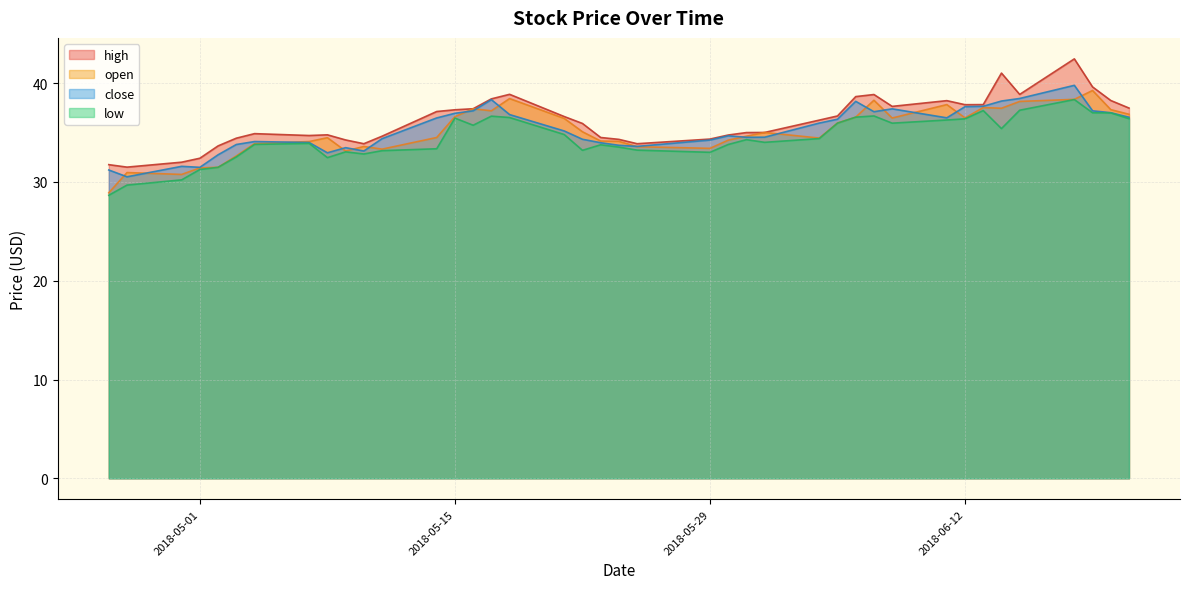

True or false: open and high intersect in this chart.

False